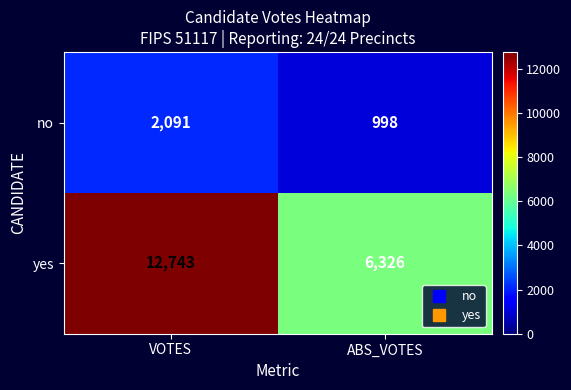

Reading right to left, what are all the values shown in this chart?

no: ABS_VOTES=998	VOTES=2091
yes: ABS_VOTES=6326	VOTES=12743